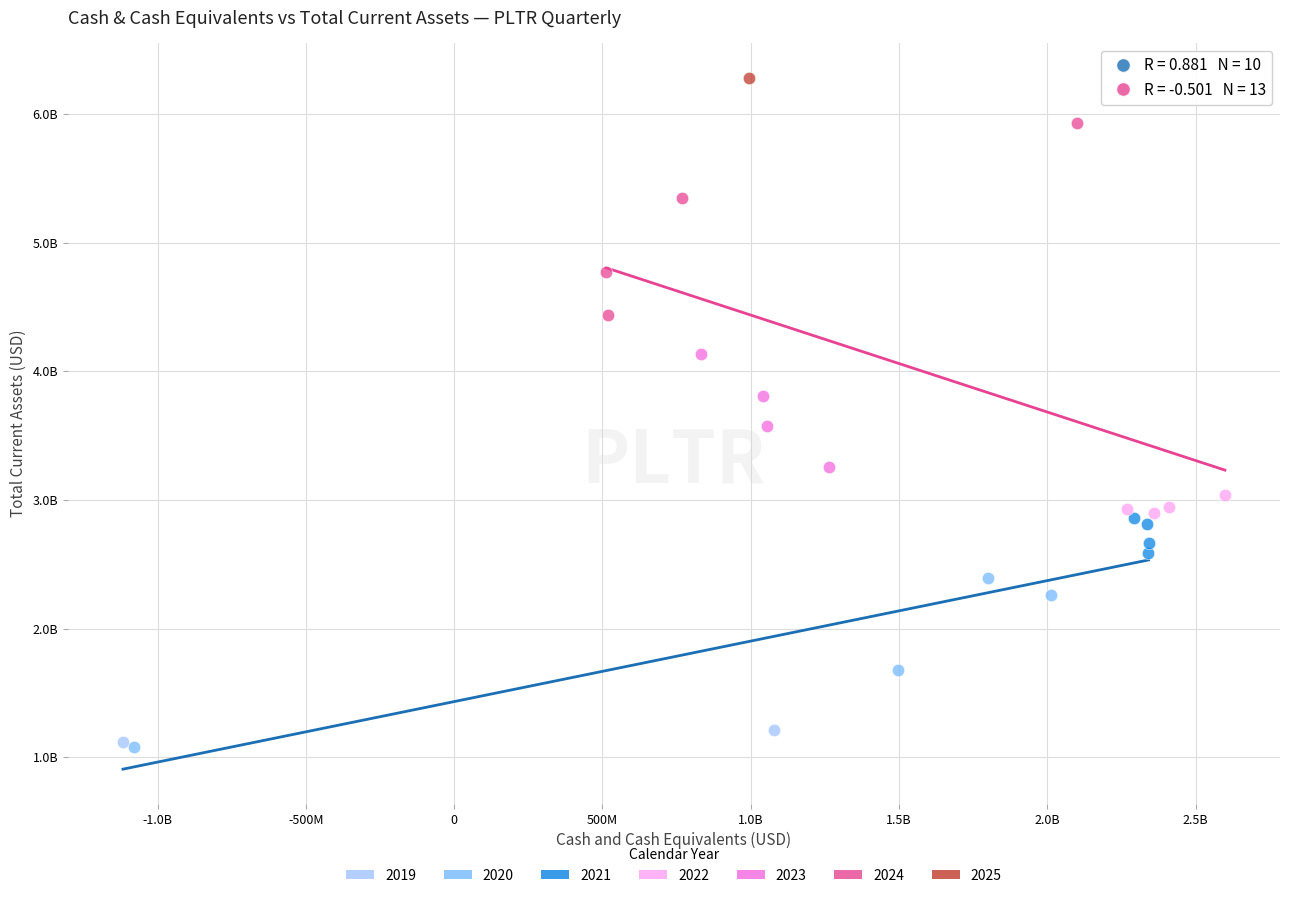

What are all the series names shown in the legend?

2019, 2020, 2021, 2022, 2023, 2024, 2025